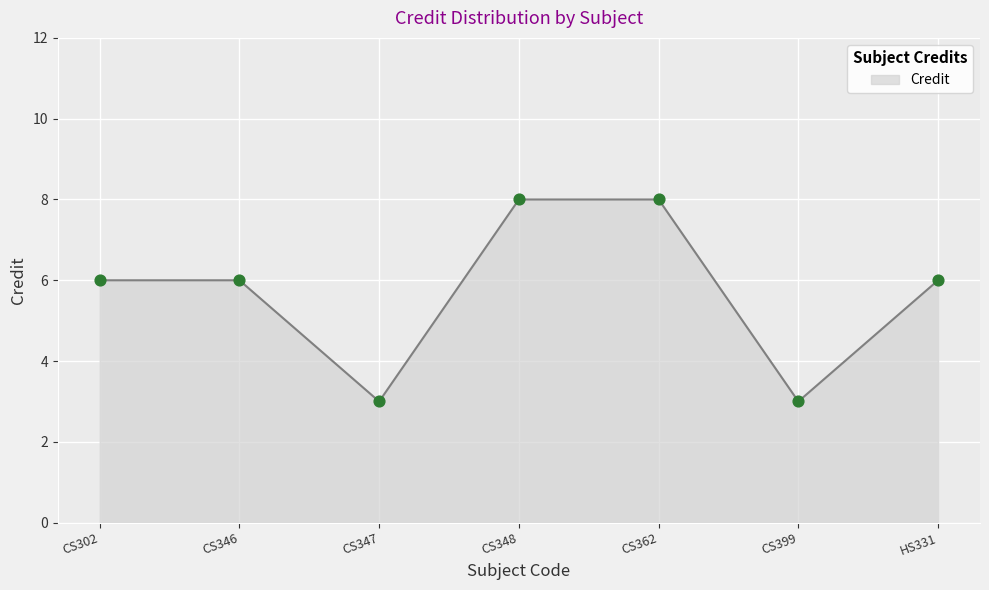

Approximately how many times larger is the value at CS399 compared to CS348?

0.4